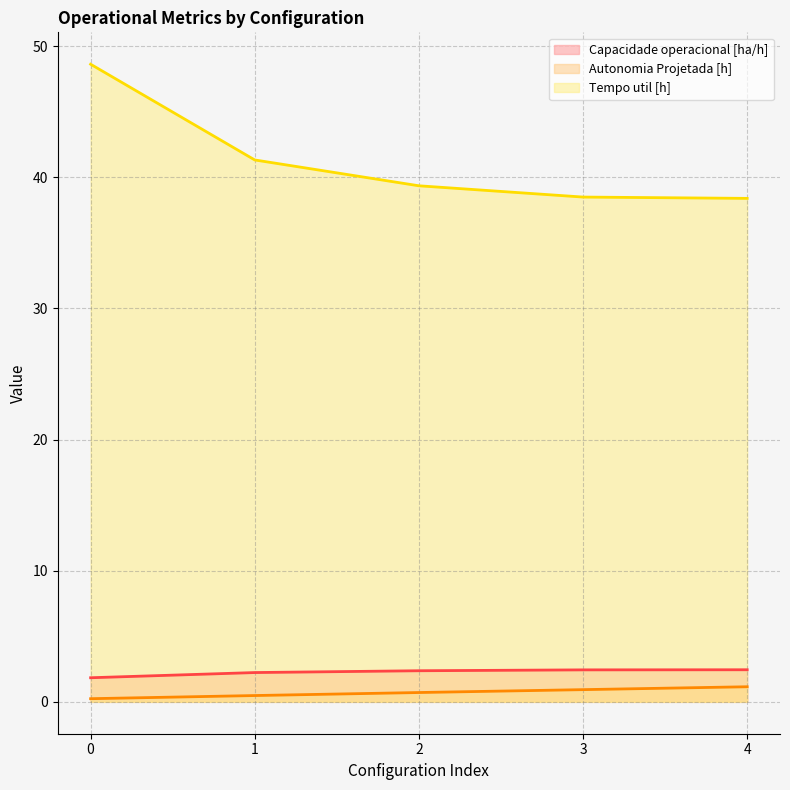

Reading left to right, transcribe all the data shown in this chart.

Capacidade operacional [ha/h]: 0=1.8	1=2.2	2=2.4	3=2.4	4=2.4
Autonomia Projetada [h]: 0=0.2	1=0.5	2=0.7	3=0.9	4=1.1
Tempo util [h]: 0=48.6	1=41.3	2=39.4	3=38.5	4=38.4